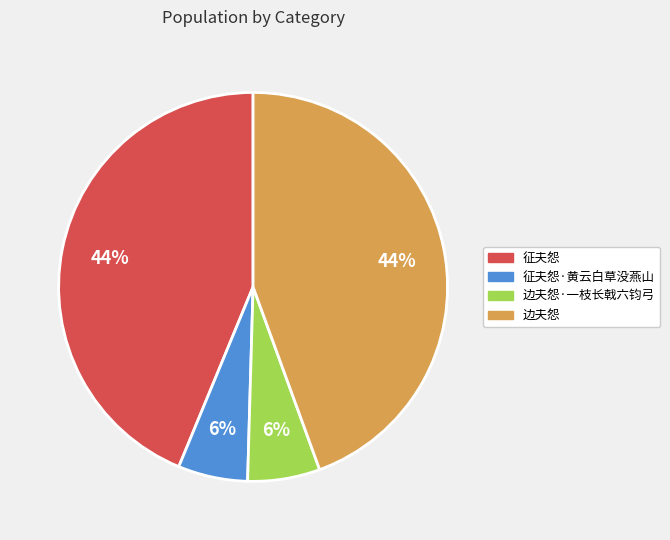

How many slices are in this pie chart?

4